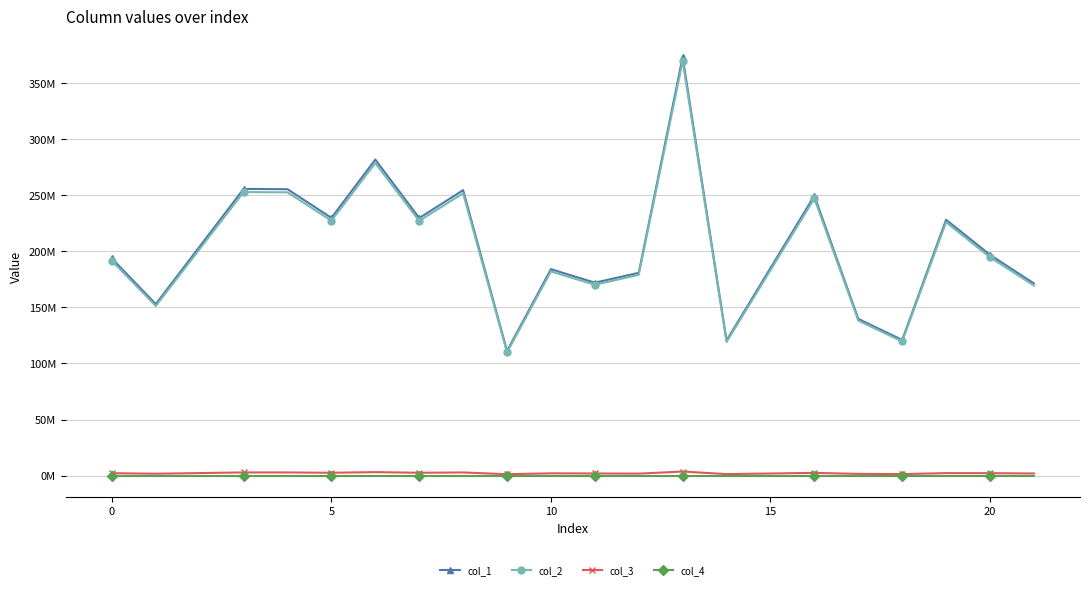

Which series has the largest range (max minus min)?

col_1